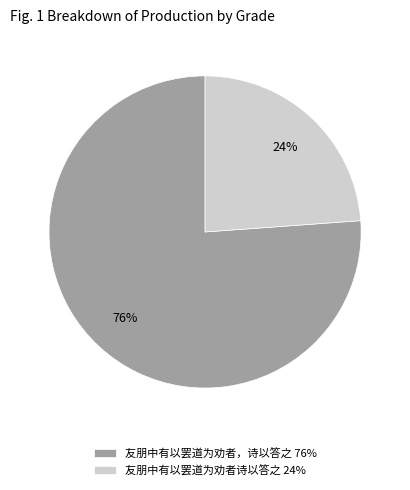

The 友朋中有以罢道为劝者，诗以答之 slice represents 76% of the pie. True or false?

True